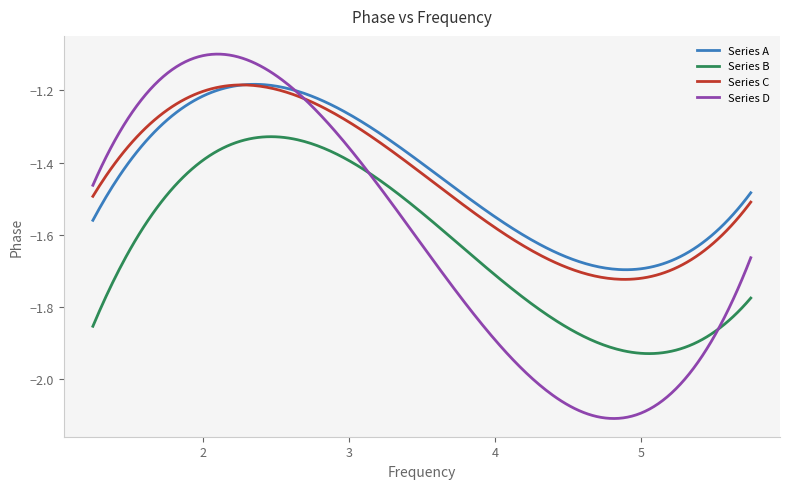

True or false: Series B and Series A cross at least once.

False